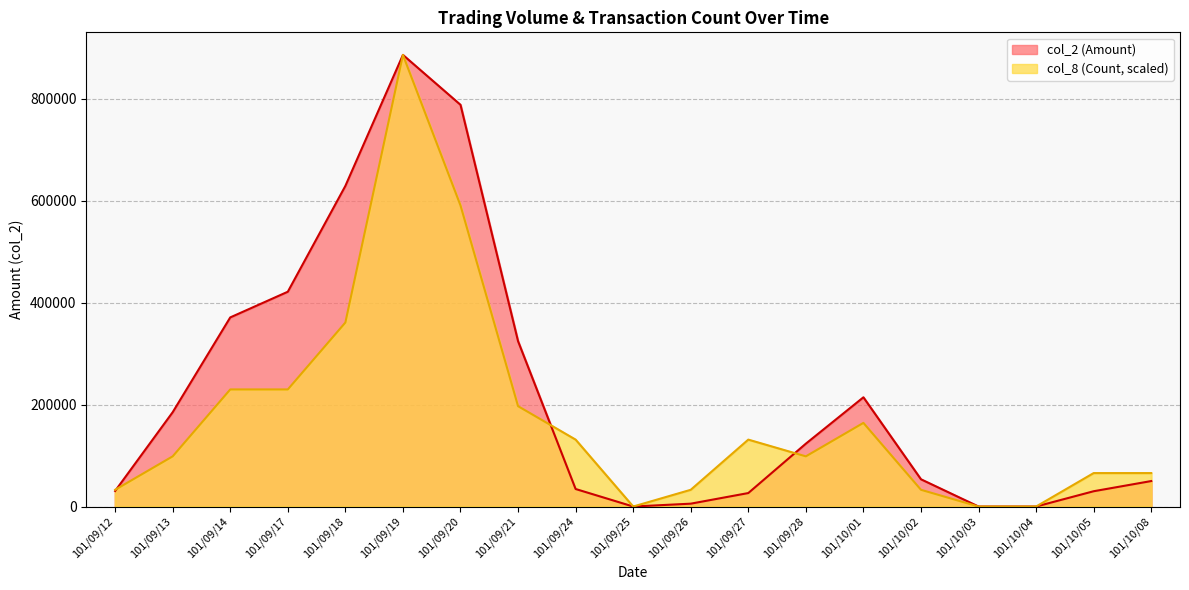

Where is col_8 (Count) nearest to the value 443200?

101/09/18